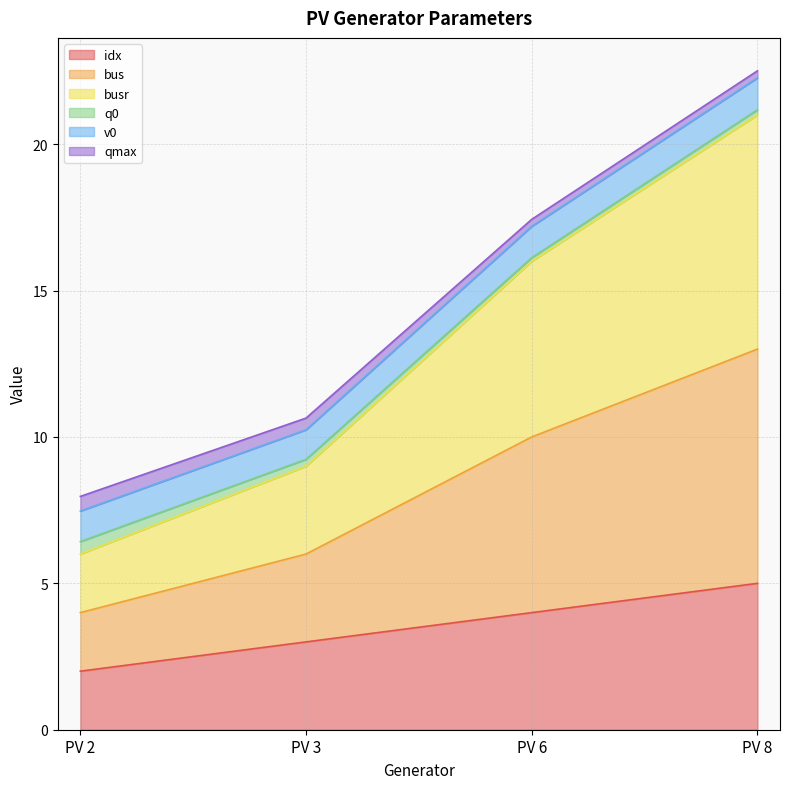

Which series has the largest total across all categories?

busr